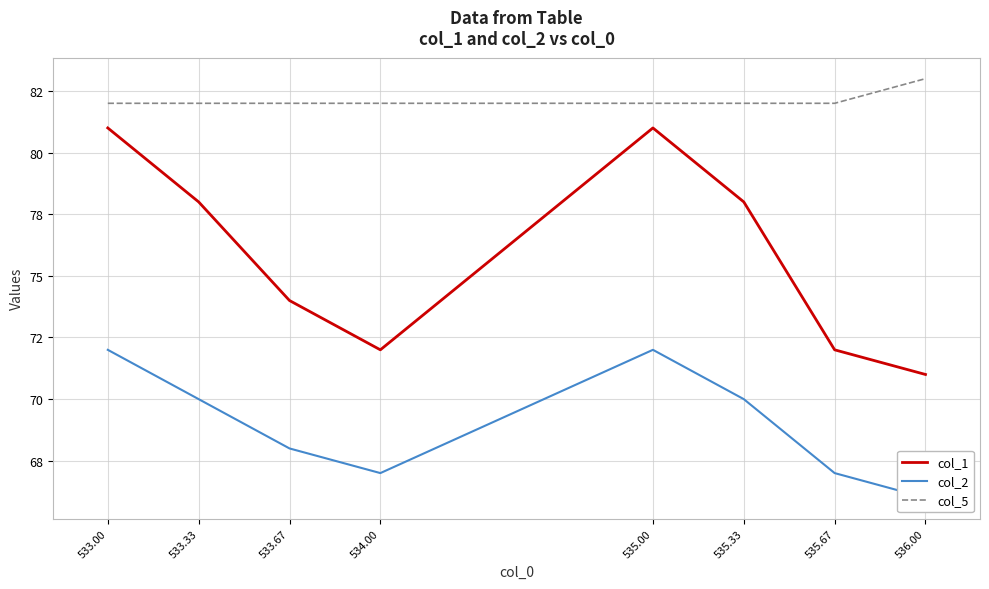

How many lines are shown in the chart?

3